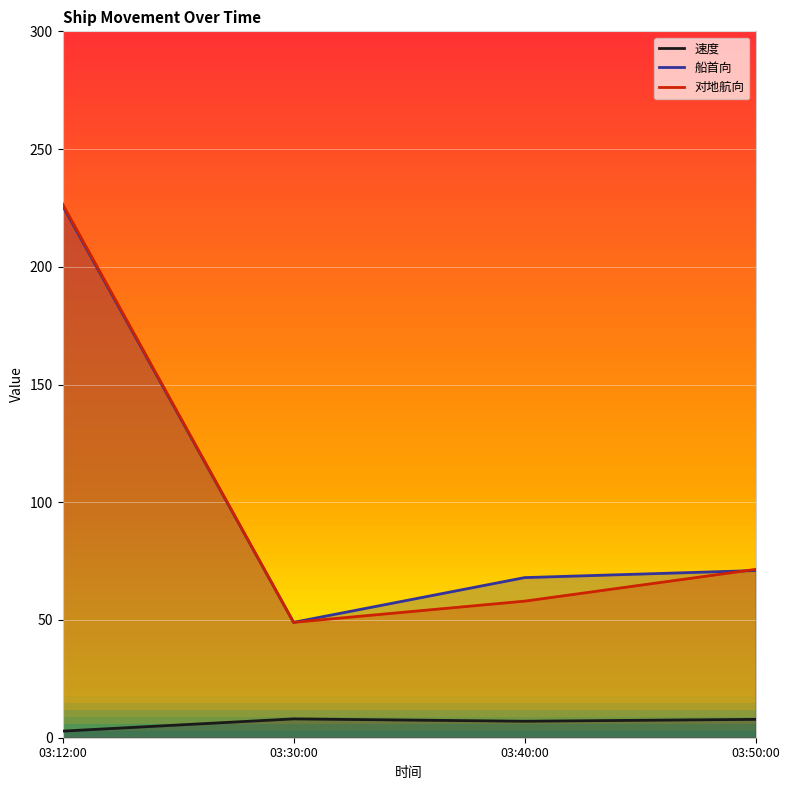

Which series has the largest total across all categories?

船首向